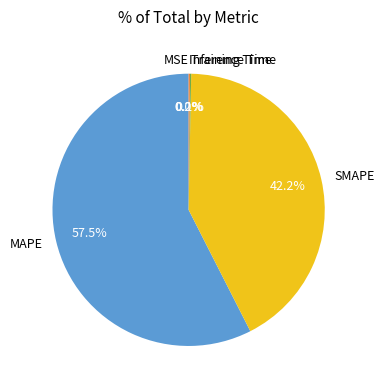

Which category has the biggest portion of the pie?

MAPE